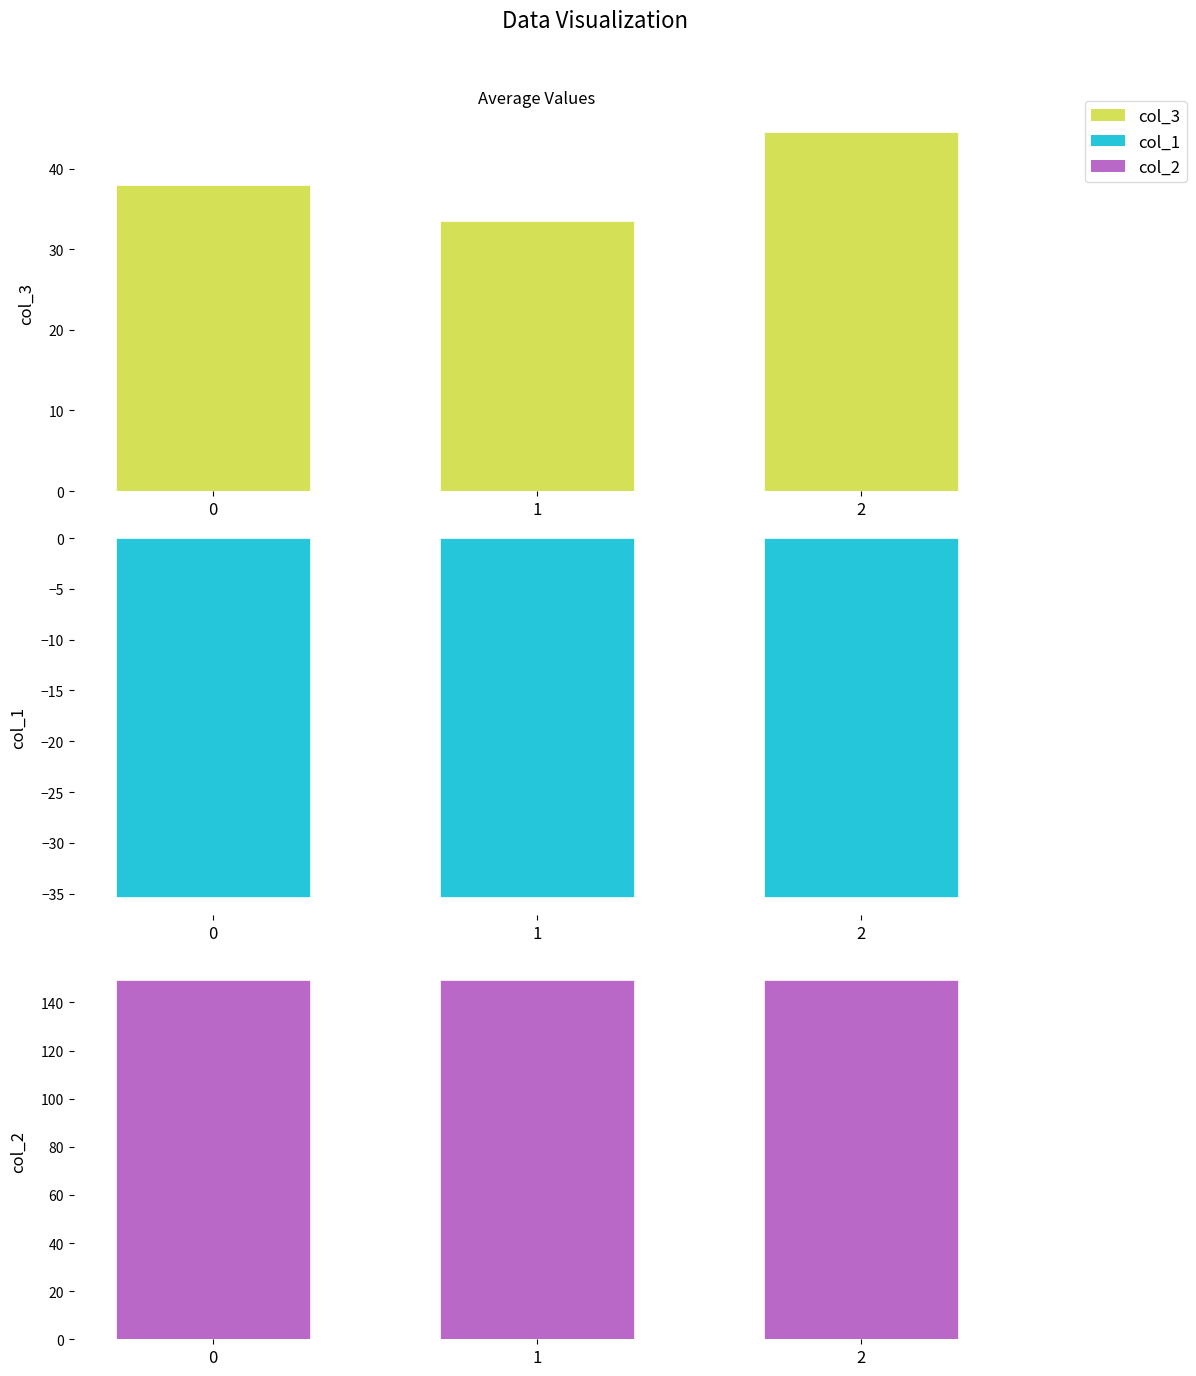

What are all the series names shown in the legend?

col_3, col_1, col_2